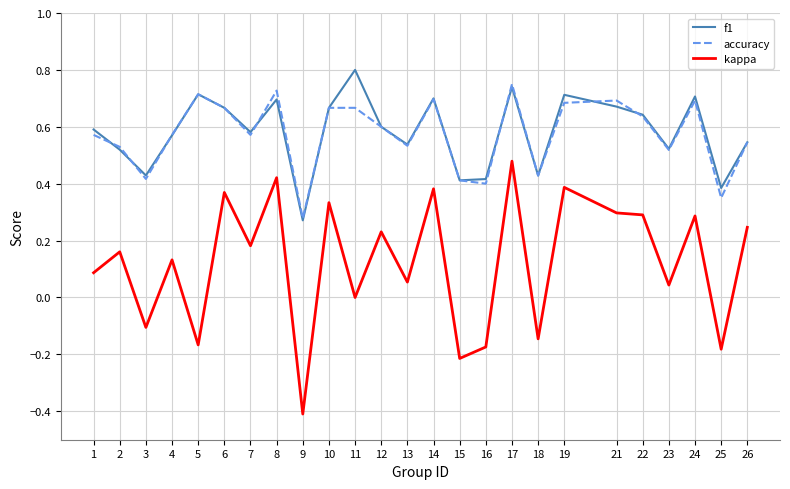

Which category has the highest value in the kappa series?

17